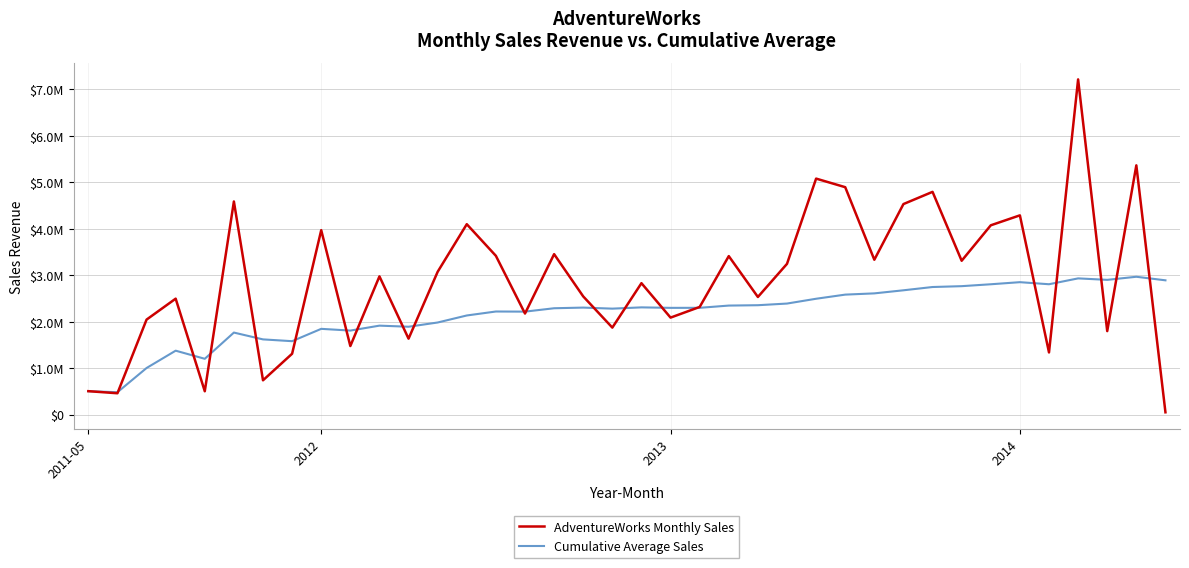

What is the value of the Cumulative Average Sales point at the 18th from the left?

2303548.2